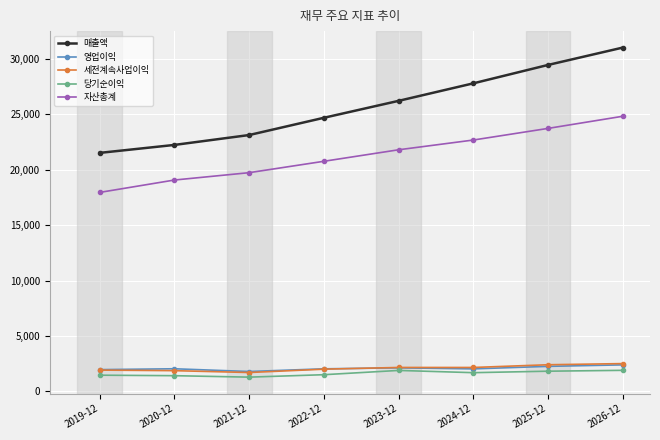

What is the difference between the second highest and second lowest values in the 당기순이익 series?

474